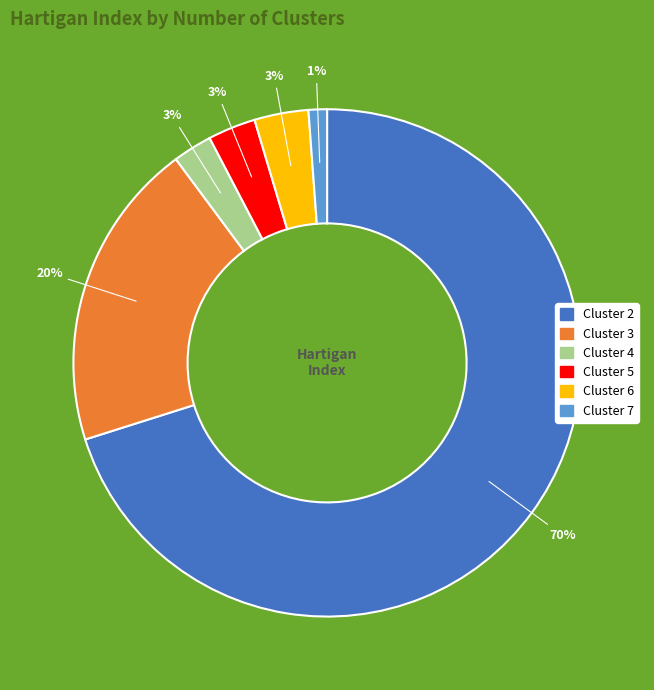

To the nearest percent, what is the difference between the largest and smallest slice percentages?

69%